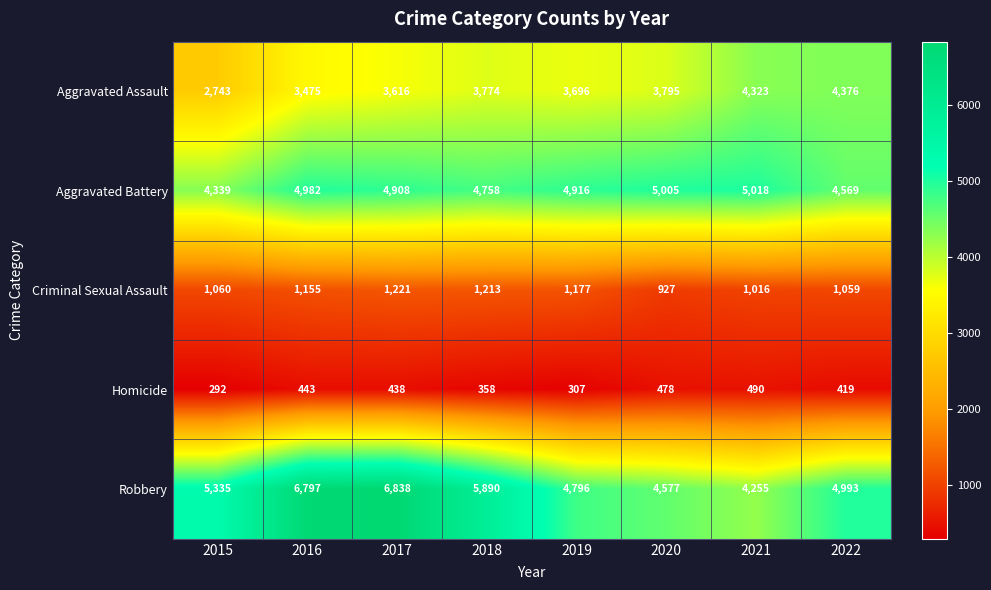

The Aggravated Battery series shows 7707 at 2016. True or false?

False